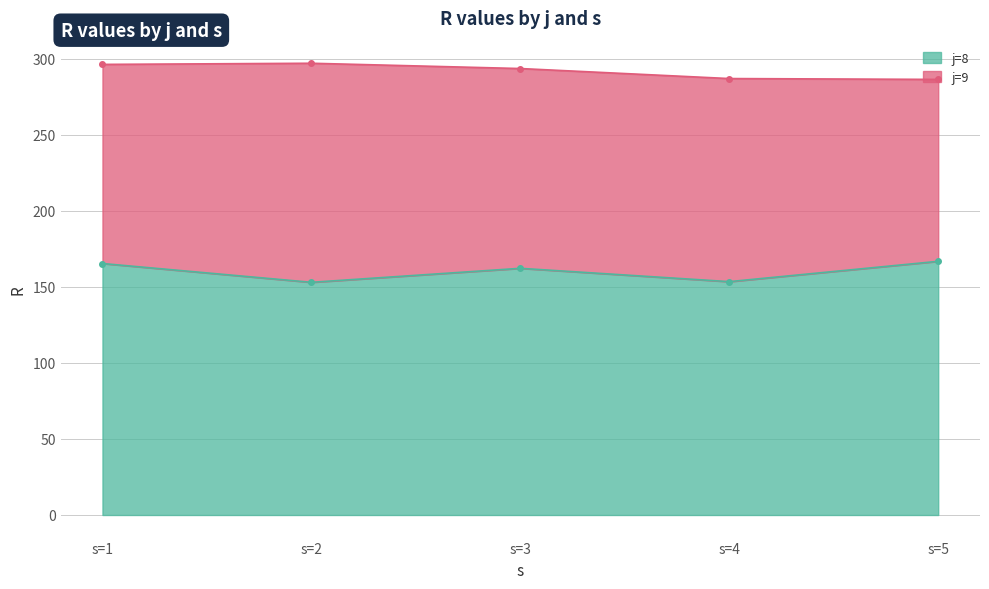

What is the minimum value for j=8?

153.0